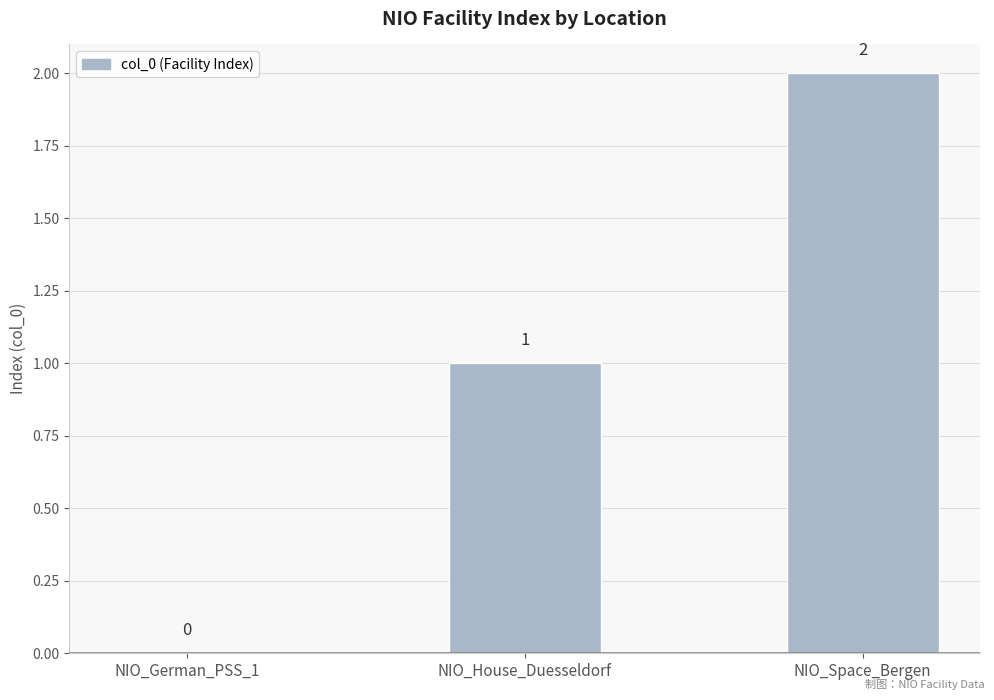

What is the sum of the values at NIO_Space_Bergen and NIO_House_Duesseldorf?

3